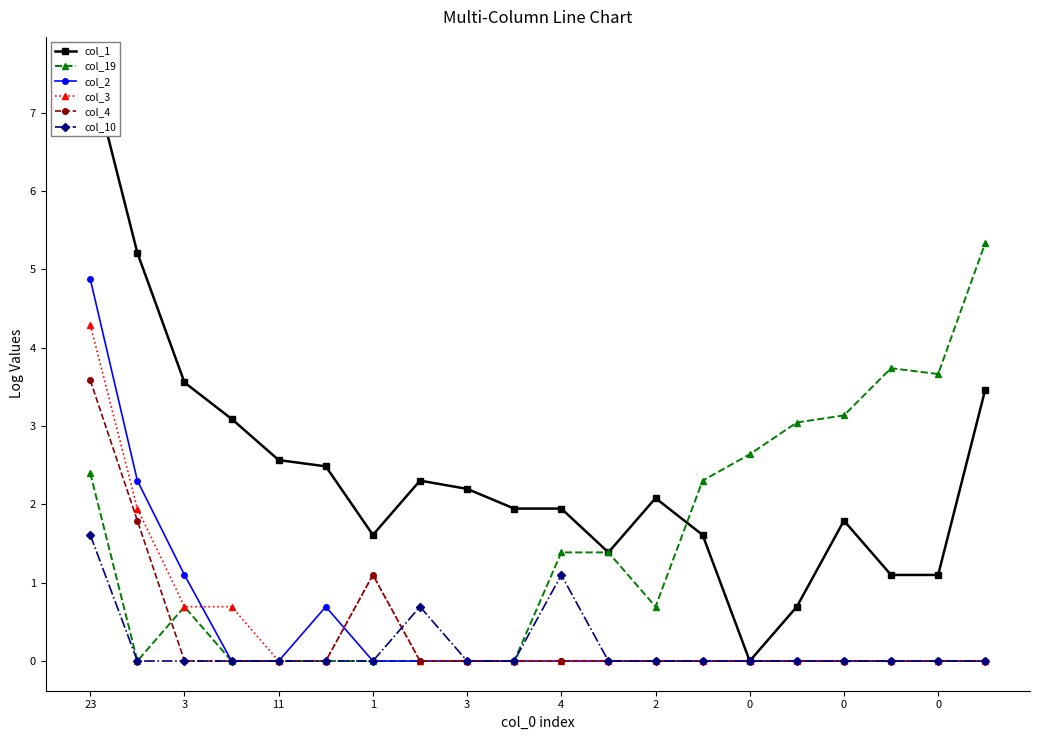

How many distinct data groups are displayed?

6